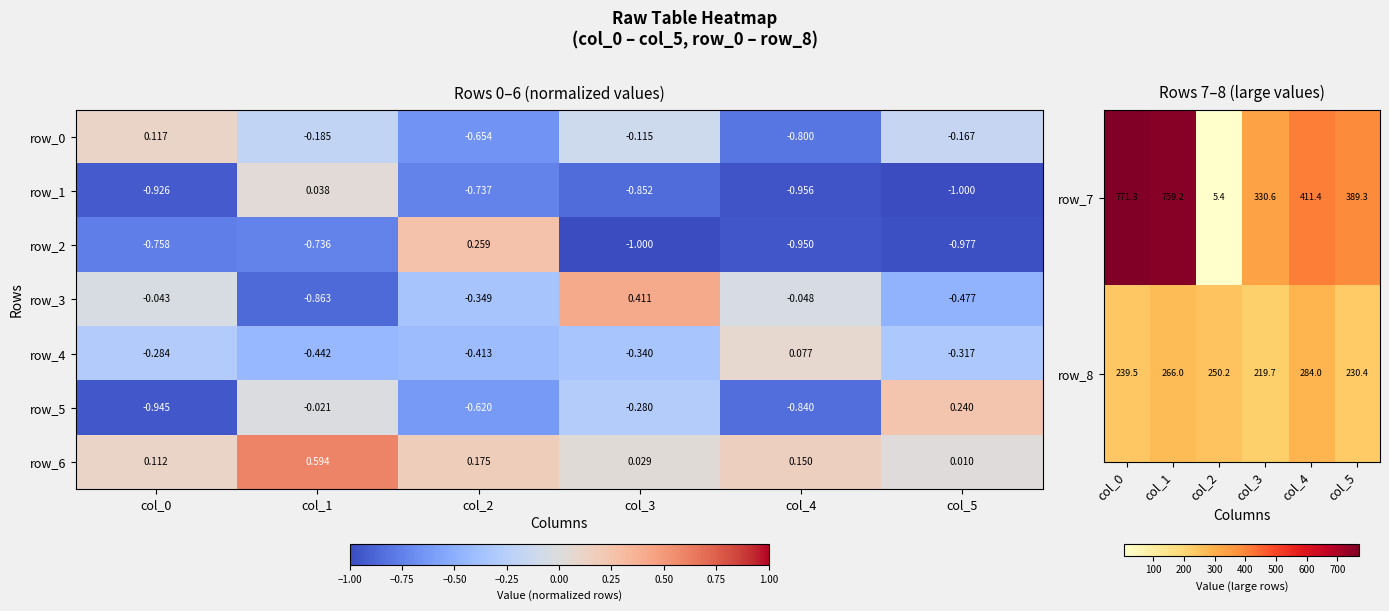

What is the minimum value for row_5?

-0.9